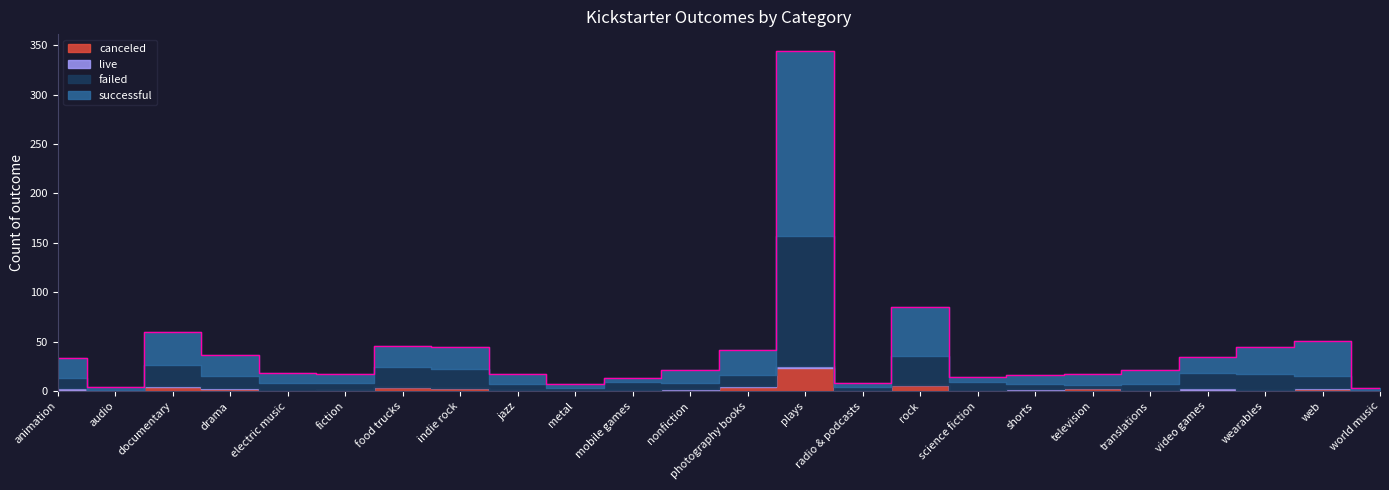

Where is successful nearest to the value 95?

rock